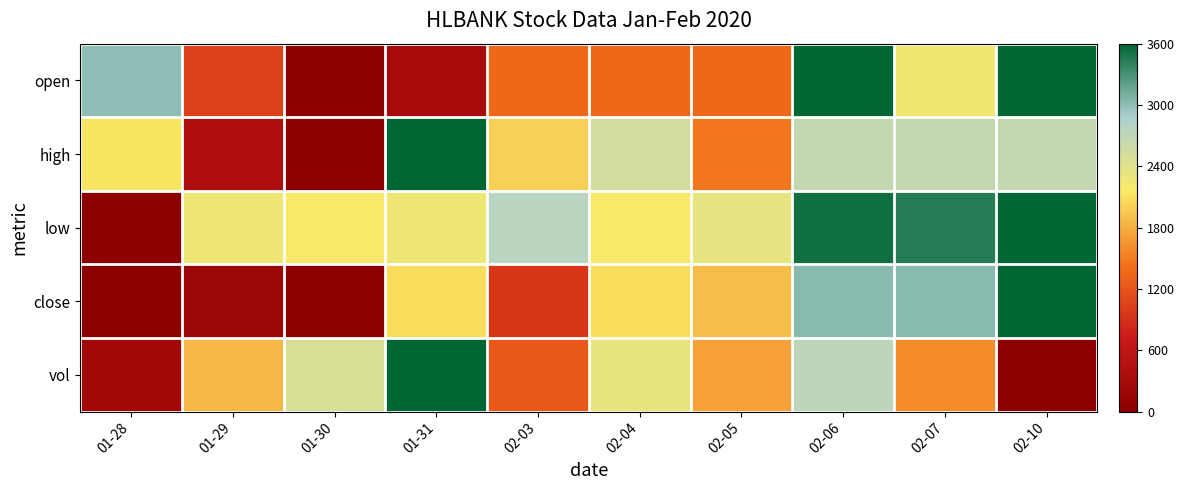

How many data points does each series have?

10